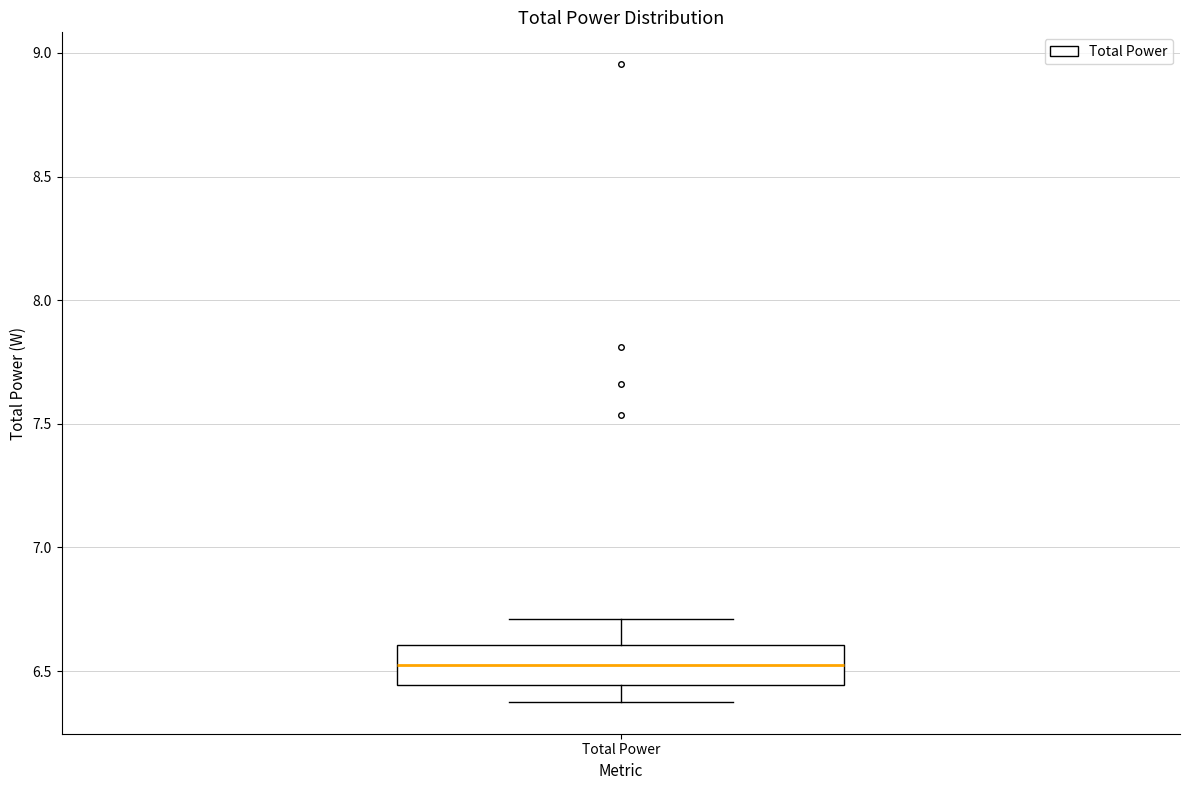

Read this box plot against the y-axis: the position of the median line, the range covered by the box, and the ends of both whiskers. The values are not printed on the chart, so give them approximately, as read against the axis.

median 6.55, box 6.45 to 6.60, whiskers 6.40 to 6.70